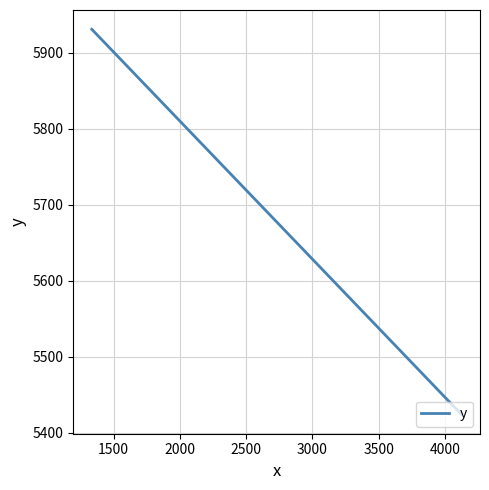

How many values exceed 5930?

1